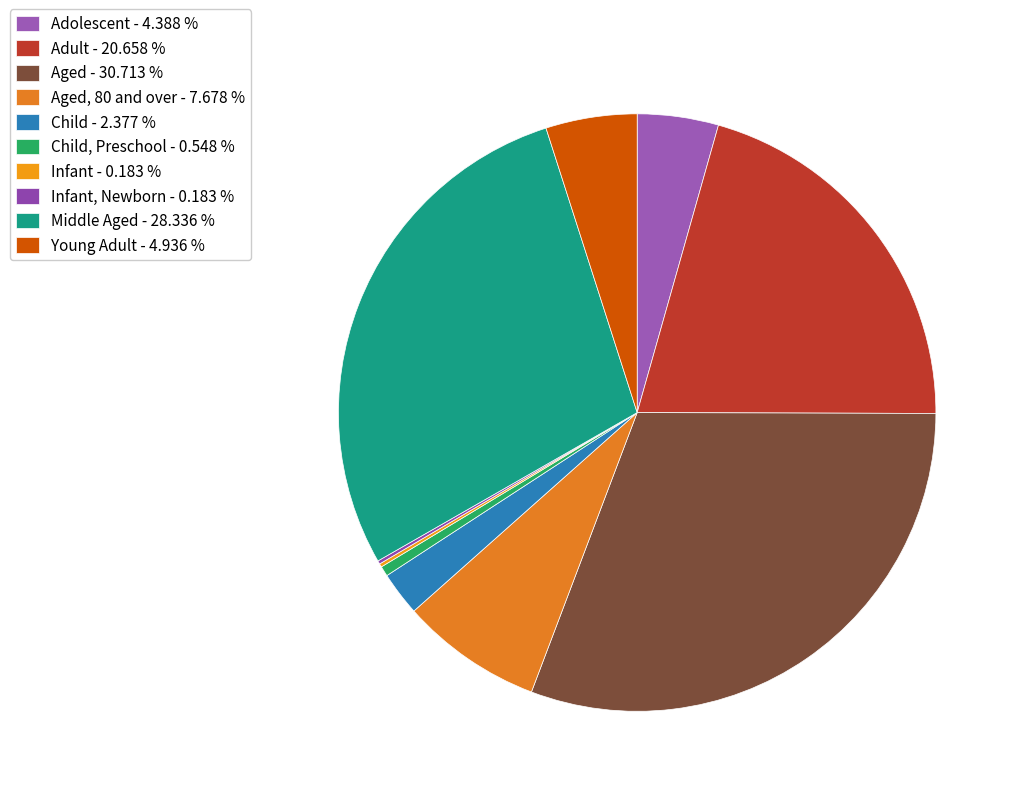

Which category has the biggest portion of the pie?

Aged - 30.713 %